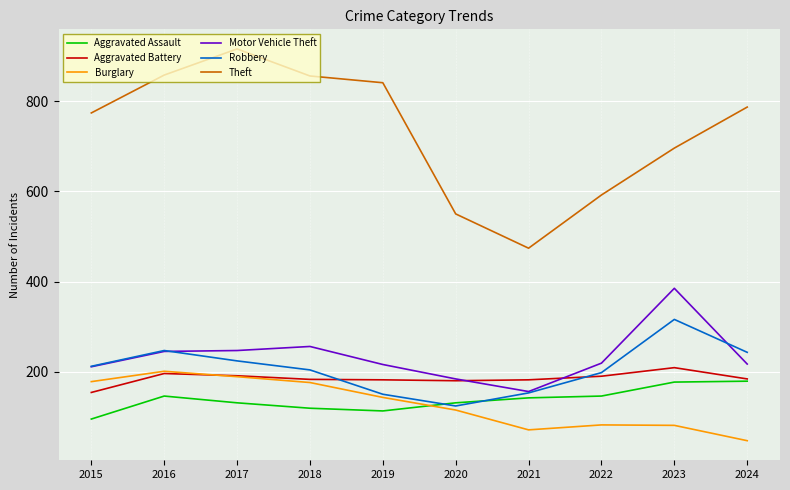

Is the value of Aggravated Battery at 2019 greater than the value of Aggravated Assault at 2015?

Yes